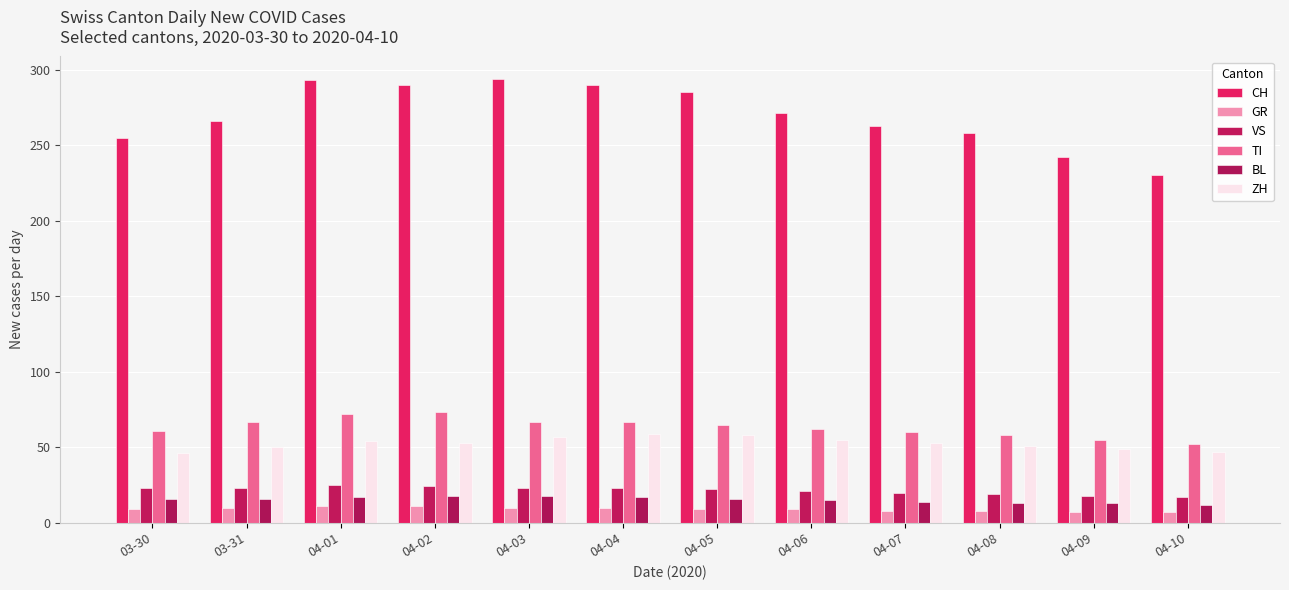

Which series has the largest range (max minus min)?

CH